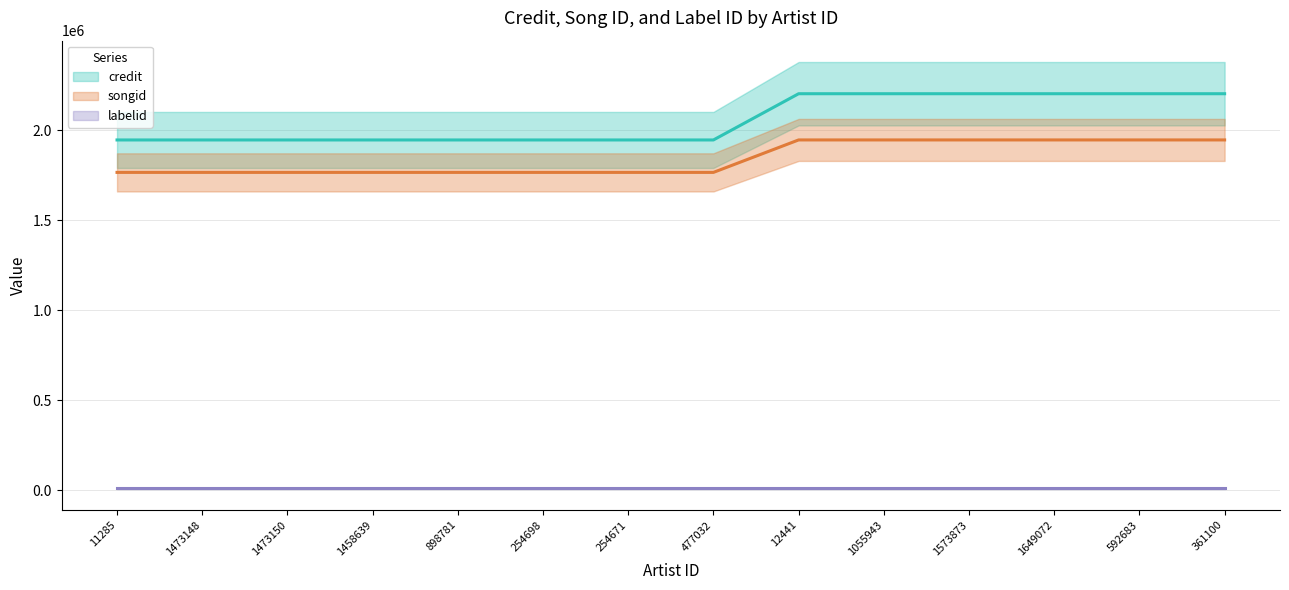

True or false: credit and songid cross at least once.

False